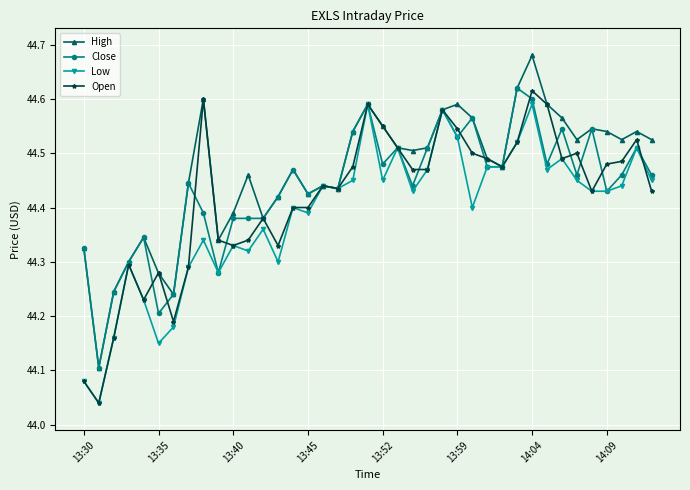

At how many categories does at least one series exceed 44?

39